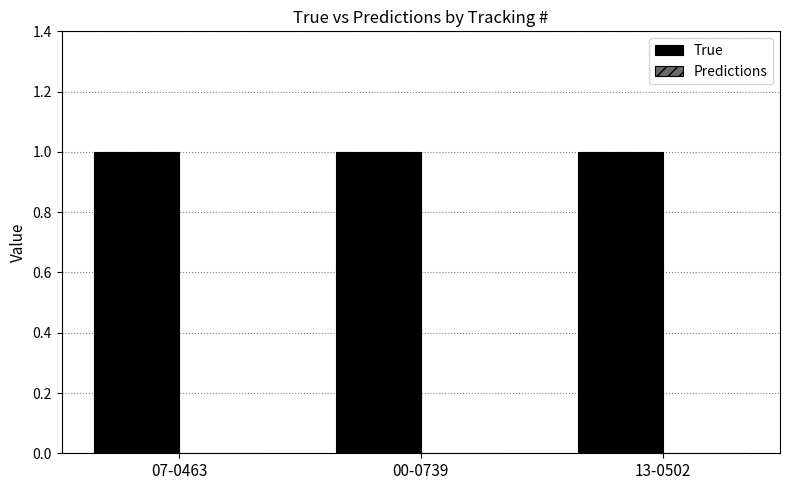

What are all the series names shown in the legend?

True, Predictions